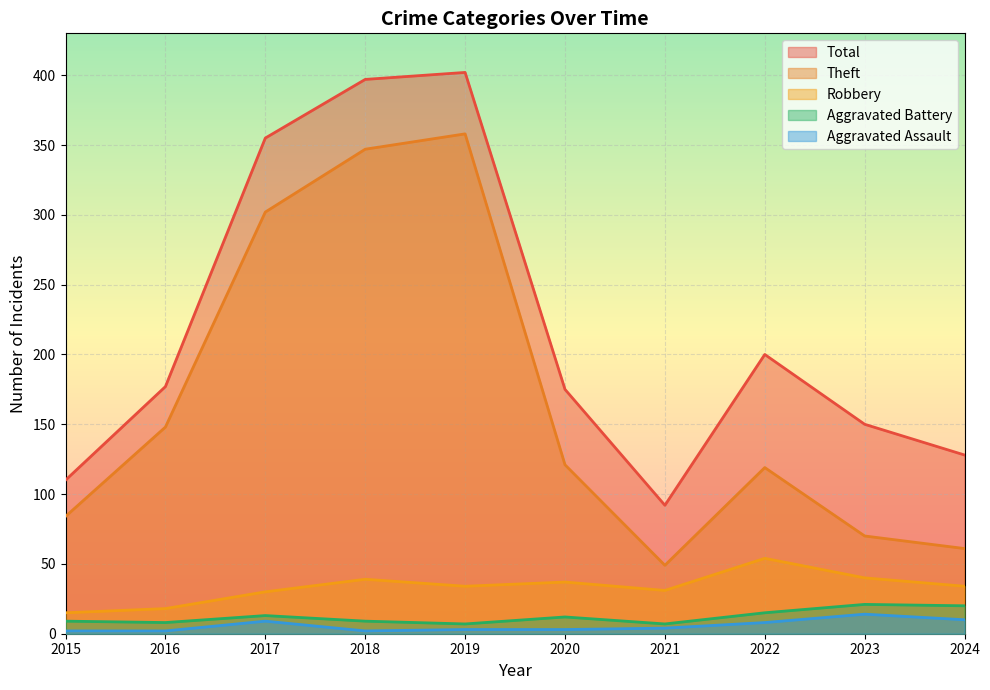

The Total series shows 110 at 2015. True or false?

True